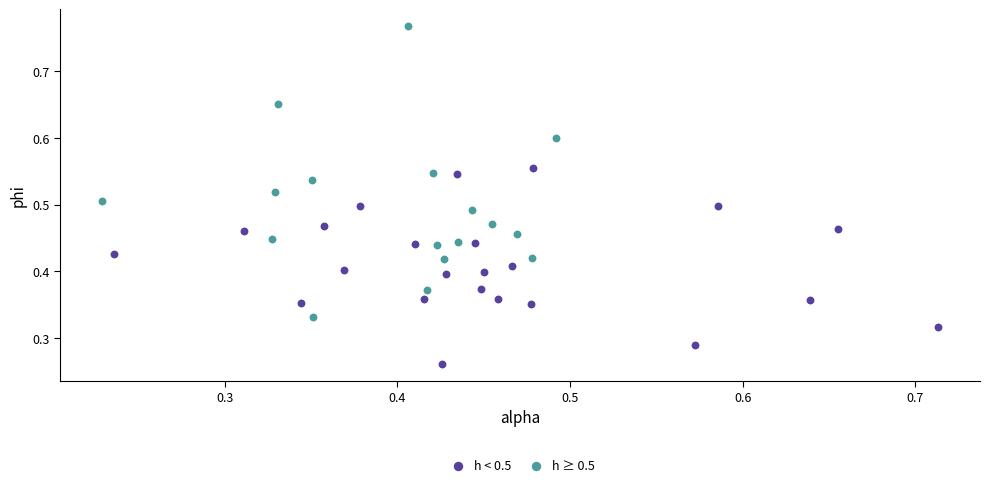

Which series reaches the minimum Y coordinate?

h < 0.5